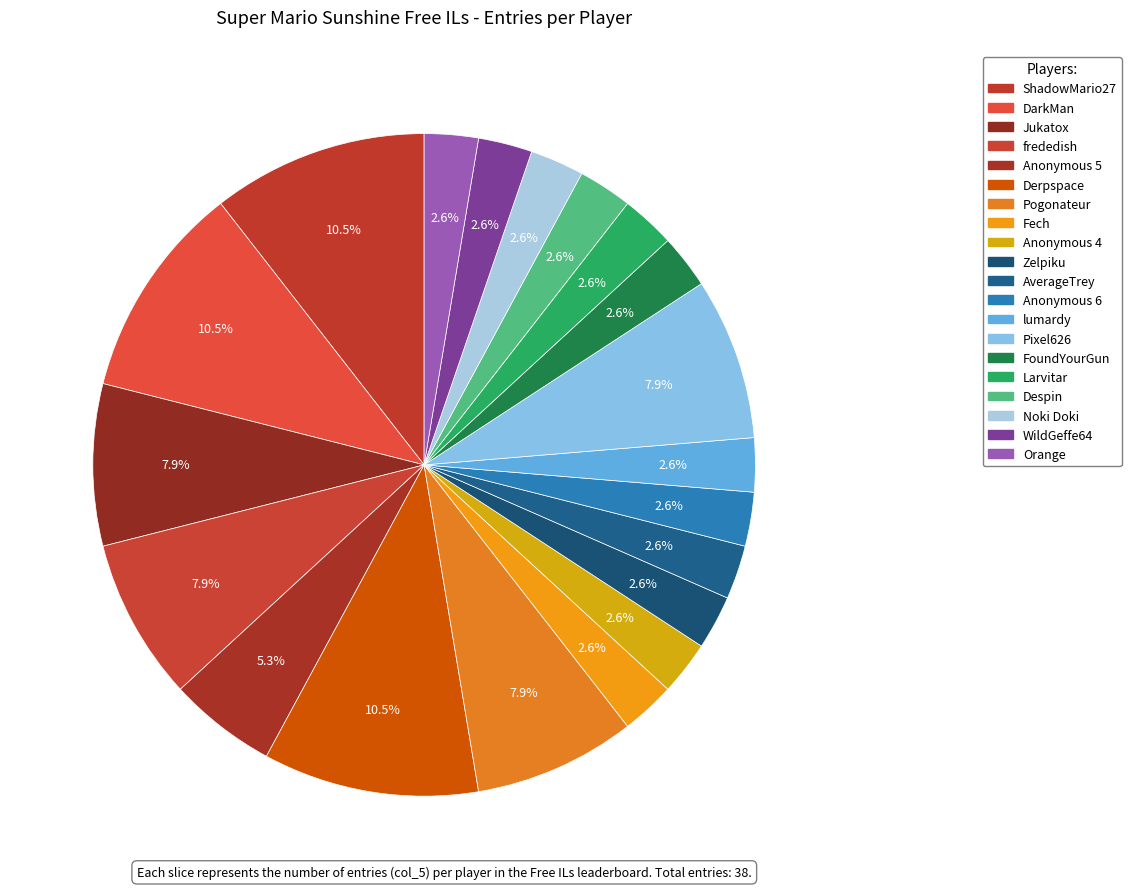

Does any single category account for the majority?

No